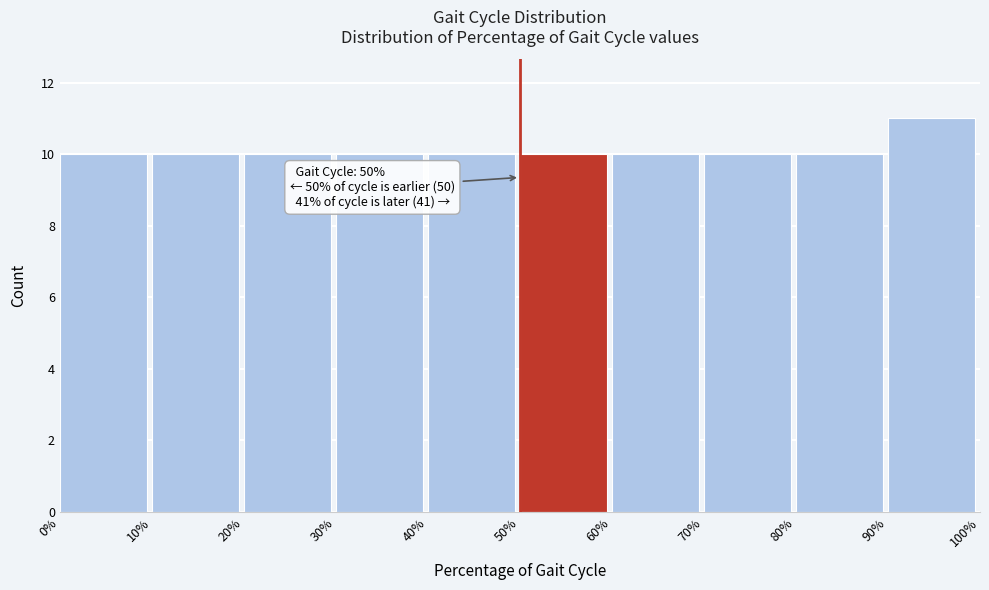

Which range on the x-axis has the tallest bar?

90% to 100%